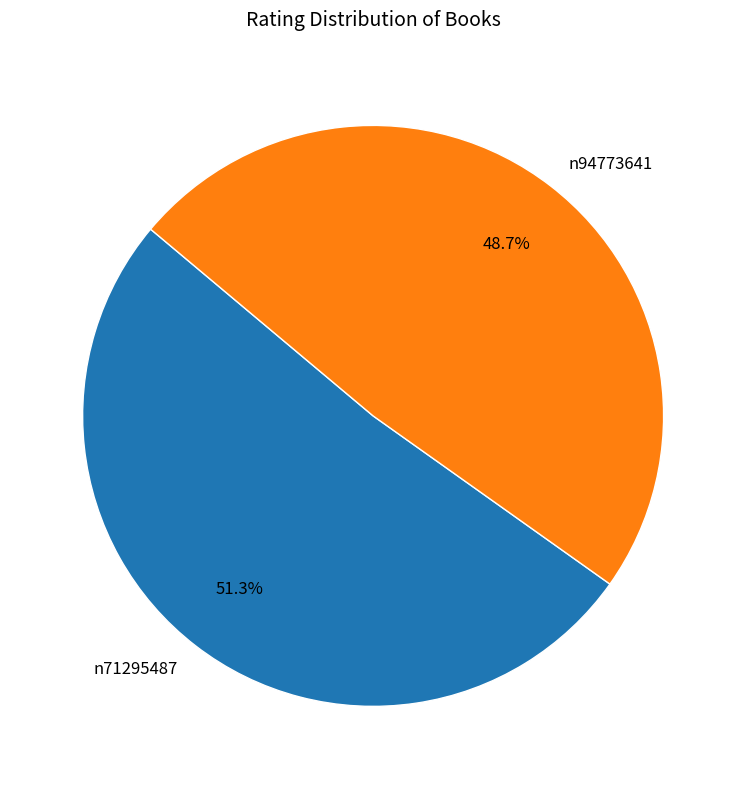

Which category accounts for the majority?

n71295487